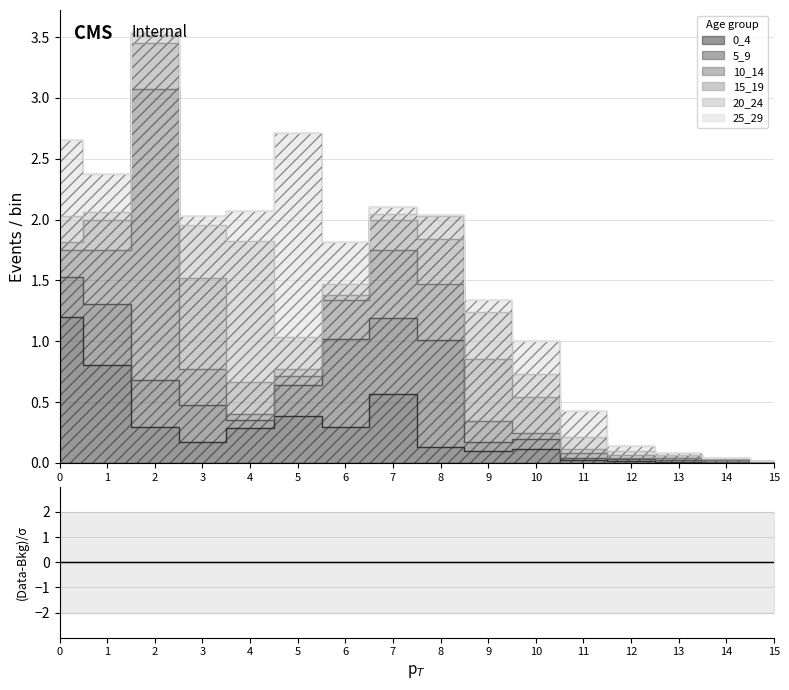

Which has a higher value, 15 or 3?

3